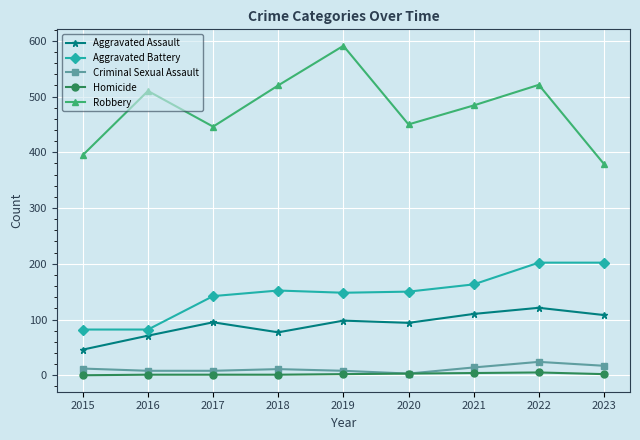

True or false: Aggravated Battery has a value of 225 at 2018.

False